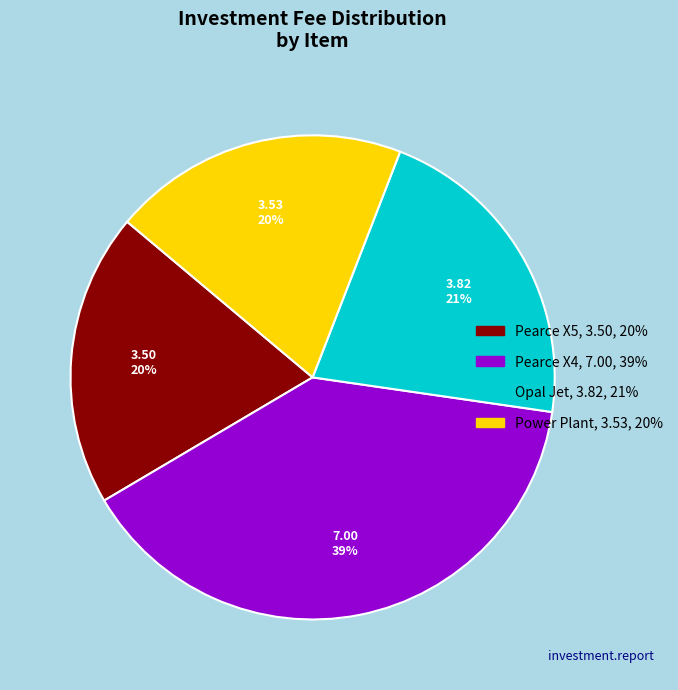

To the nearest percent, what is the average slice percentage?

25%